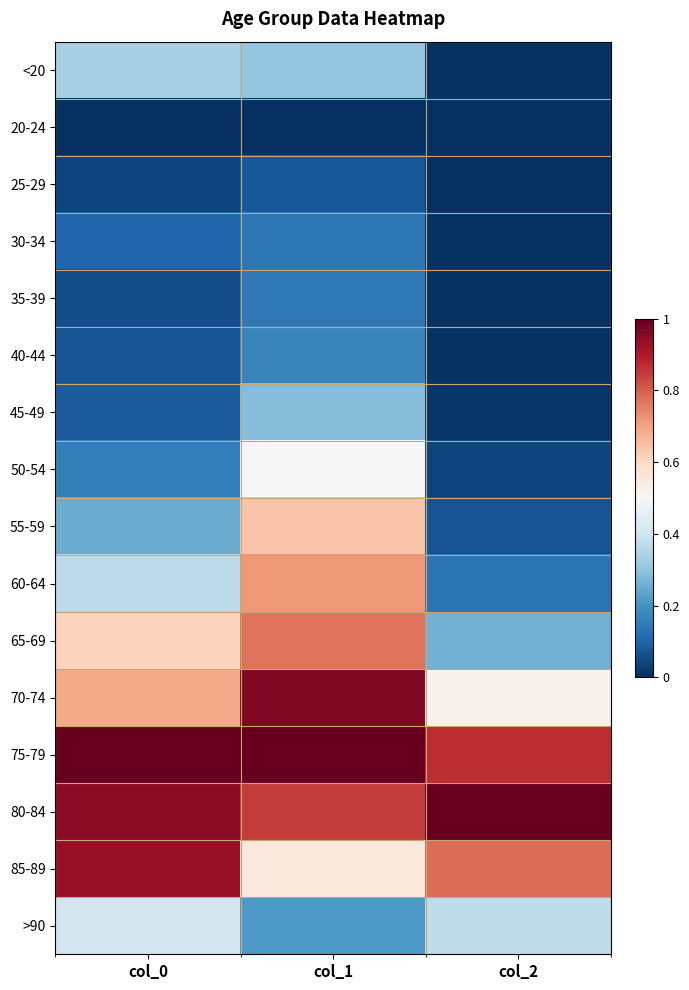

Between col_2 and col_1, which is larger?

col_1